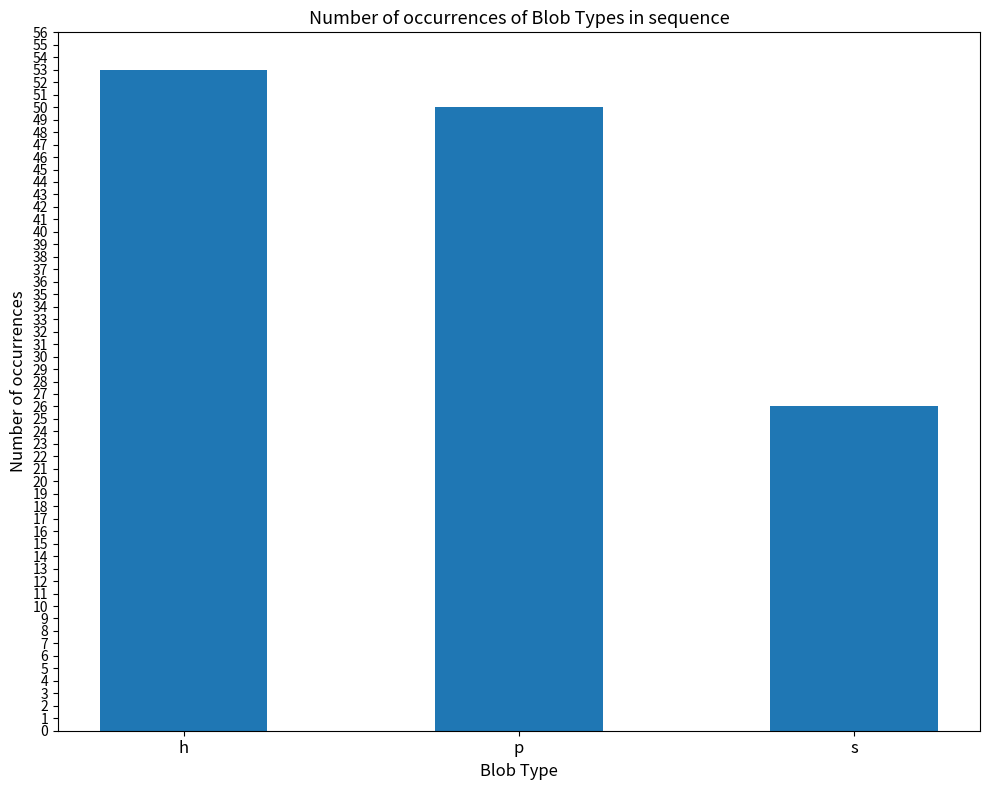

What is the minimum value shown in the chart?

26